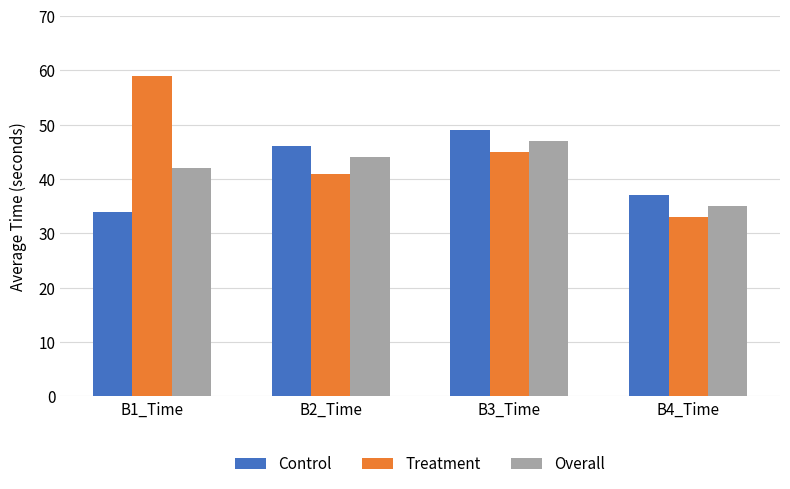

What is the value of the Overall bar at the 3rd from the left?

47